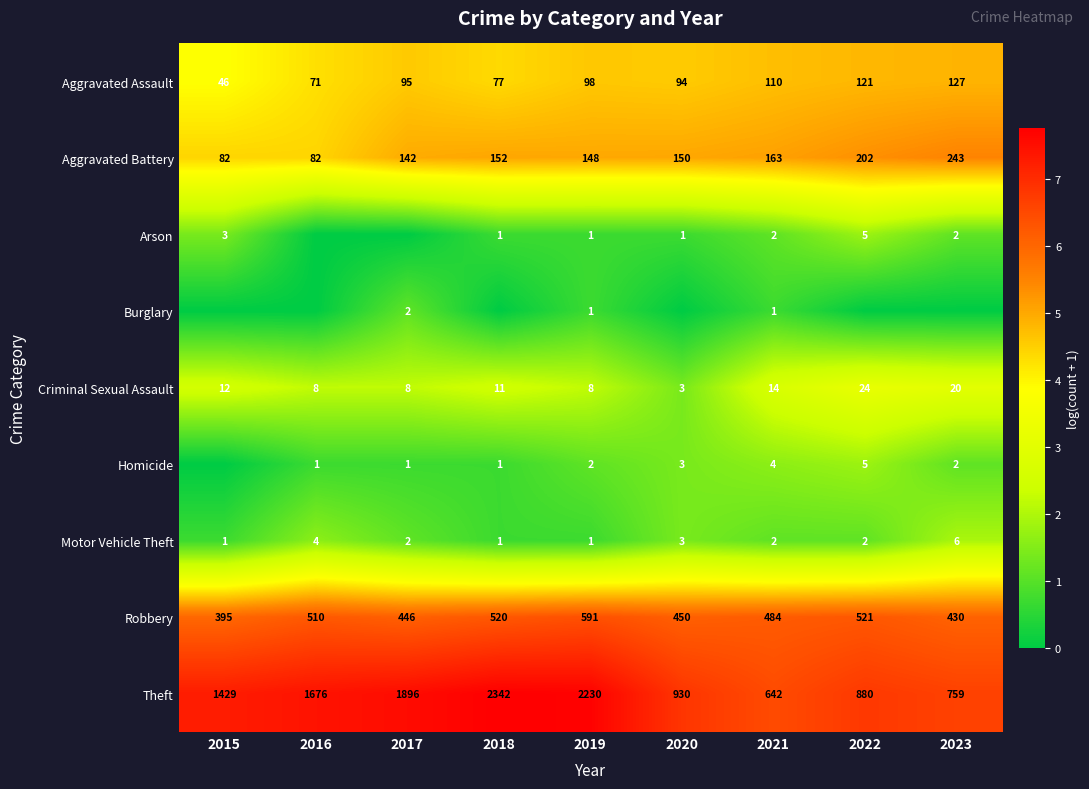

What is the sum of all Motor Vehicle Theft values?

22